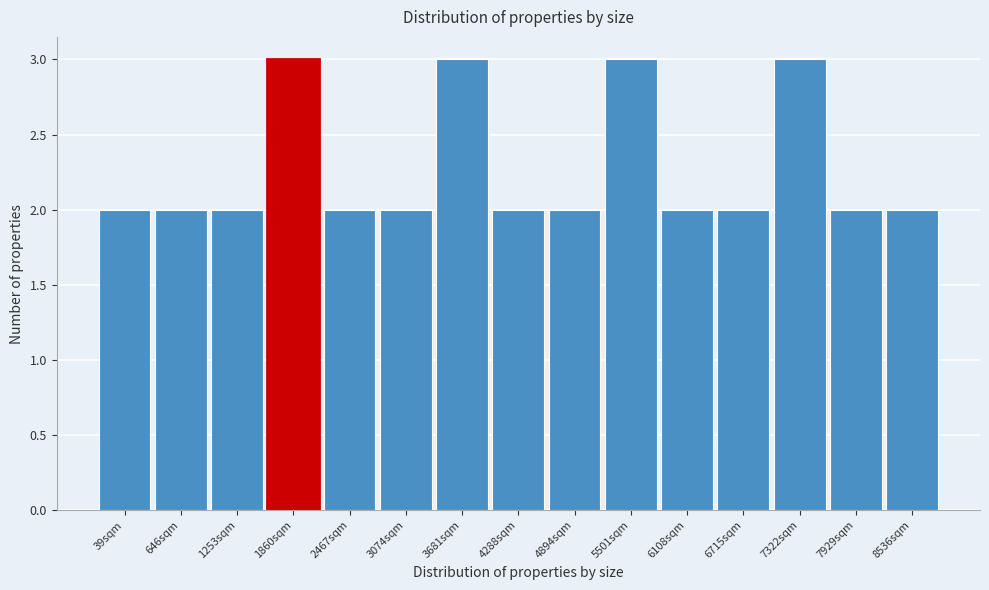

Reading left to right, list all the values displayed in this chart.

2	2	2	3	2	2	3	2	2	3	2	2	3	2	2